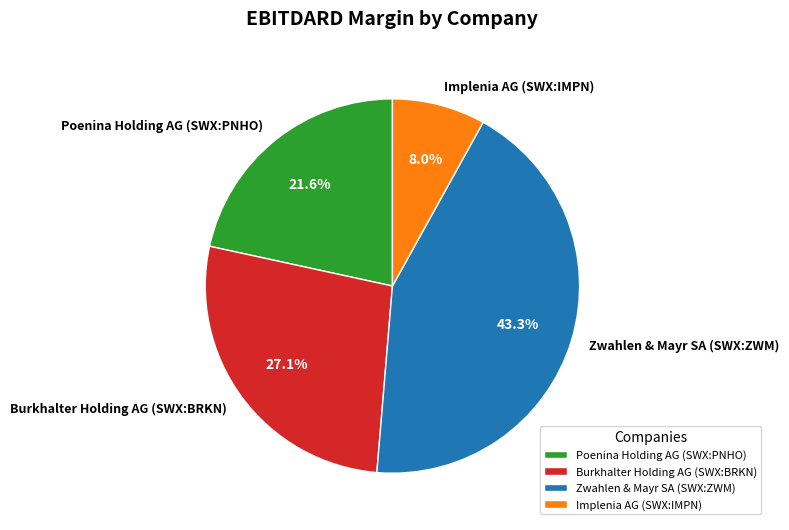

To the nearest percent, what portion does Burkhalter Holding AG (SWX:BRKN) represent?

27%